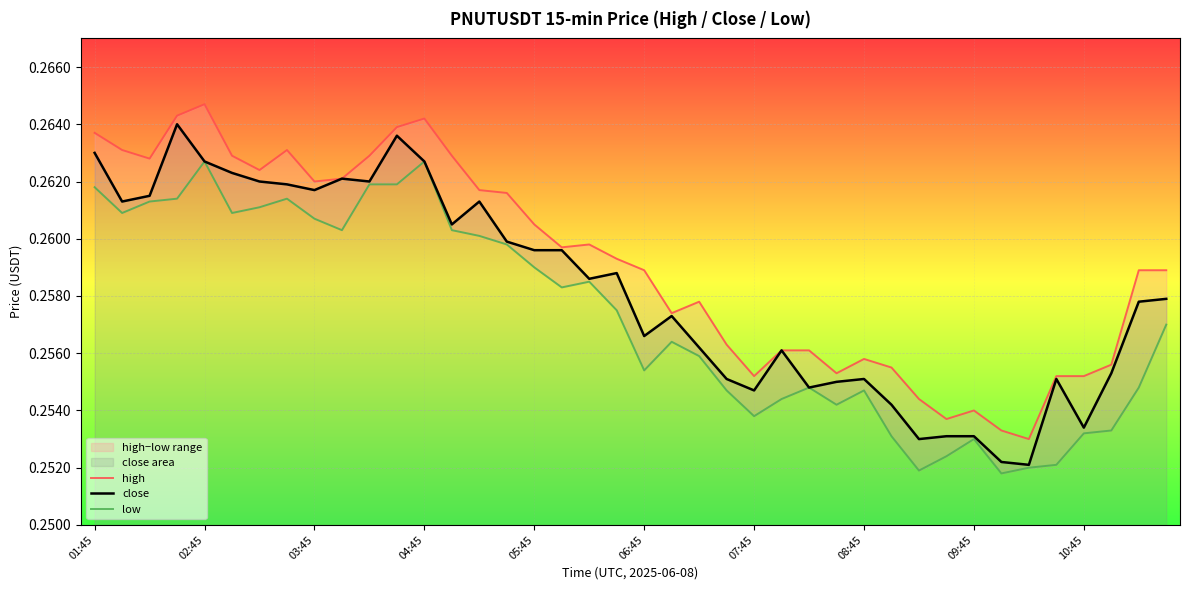

The value of low at 07:45 is 0.3. True or false?

True